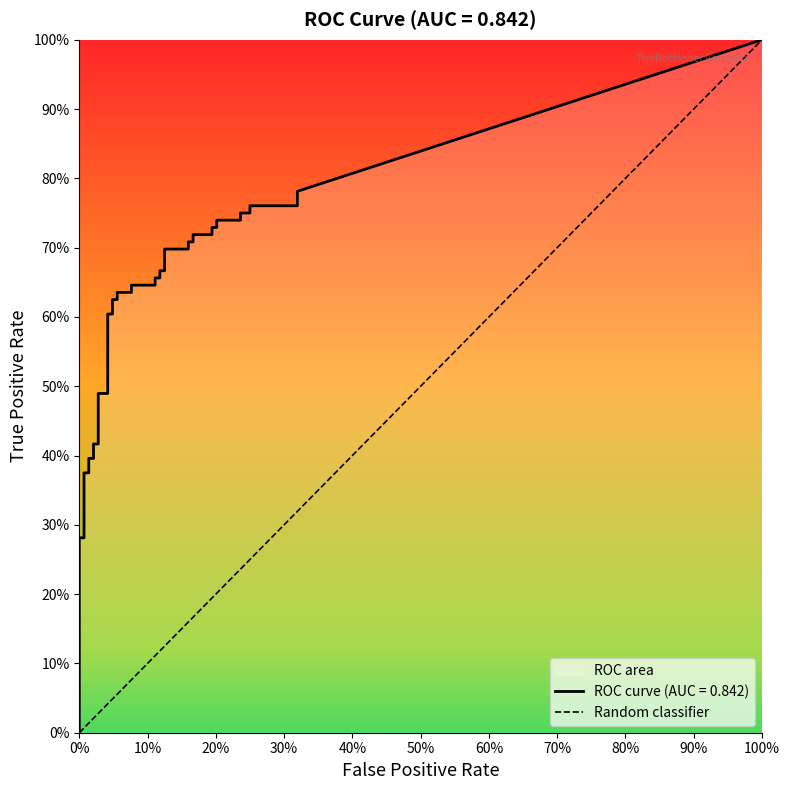

Rank the categories by value from highest to lowest.

100%, 0%